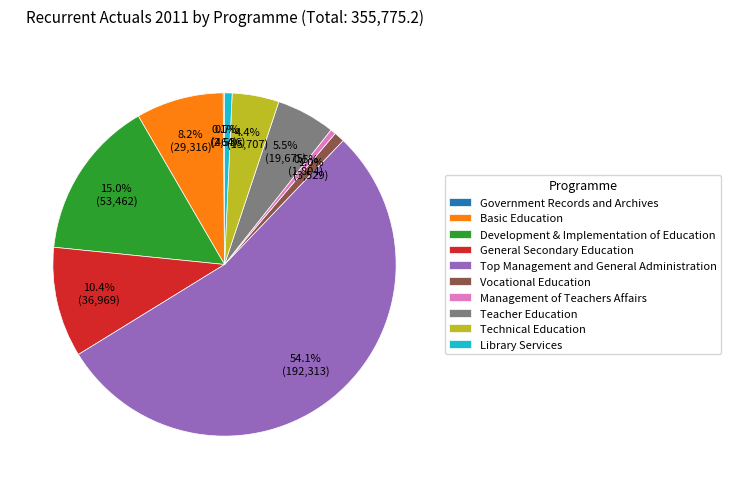

Is the sum of Management of Teachers Affairs and Library Services greater than half?

No